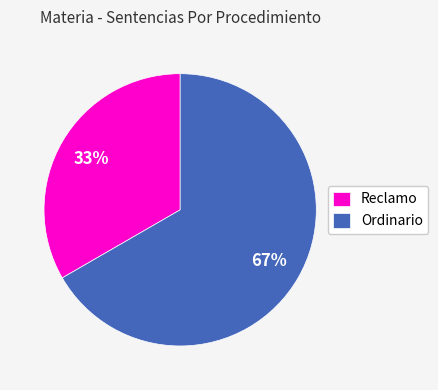

Is the sum of Ordinario and Reclamo greater than half?

Yes